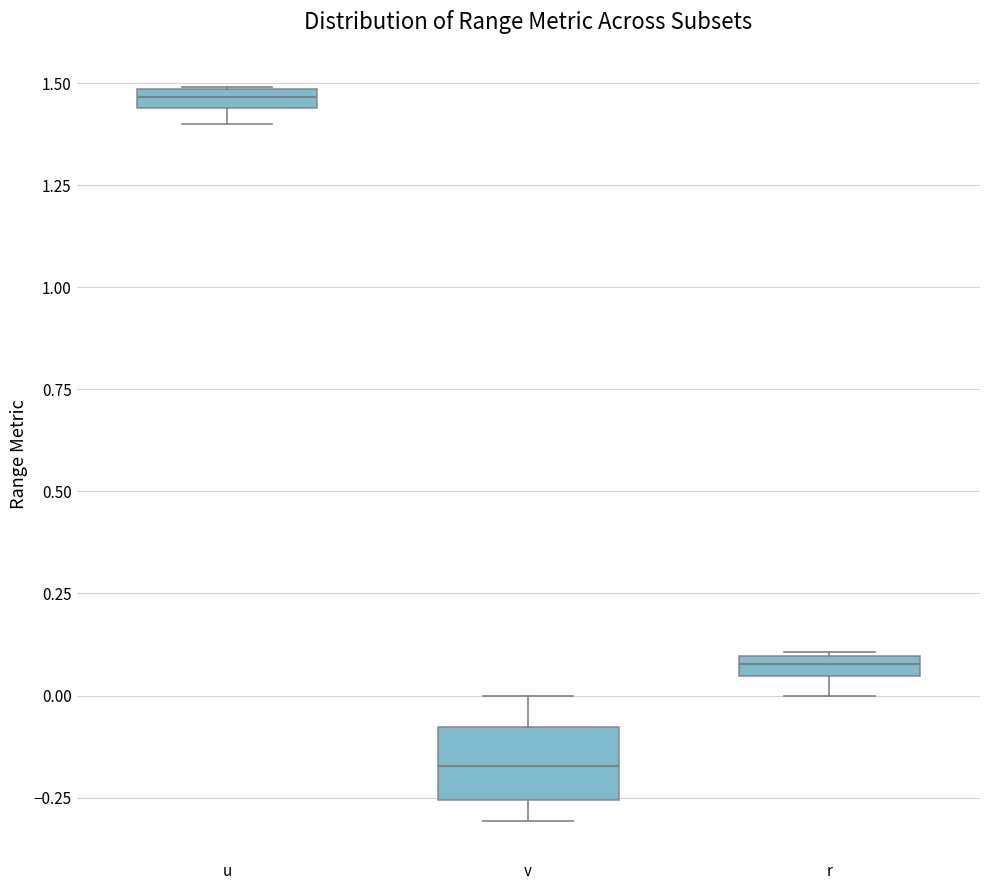

Comparing the boxes themselves (not the whiskers), which one is the tallest?

v